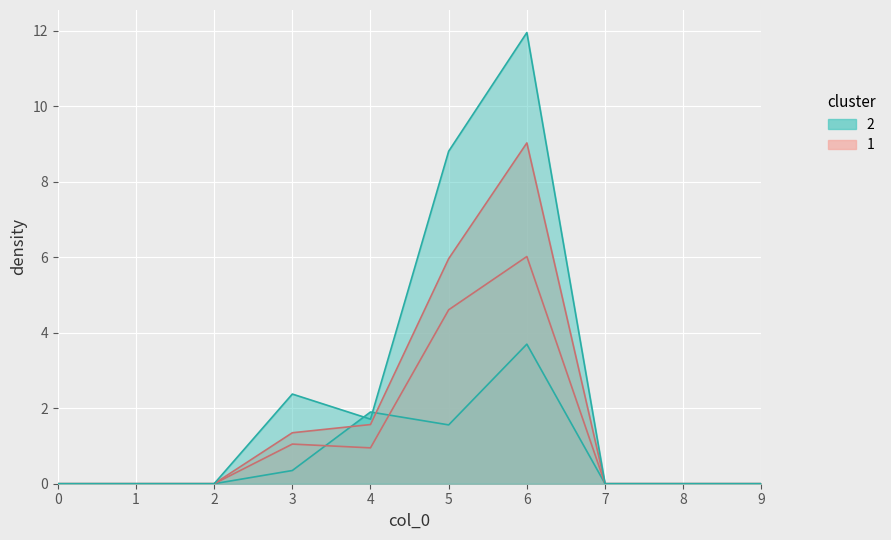

How many values in 1 are above zero?

4